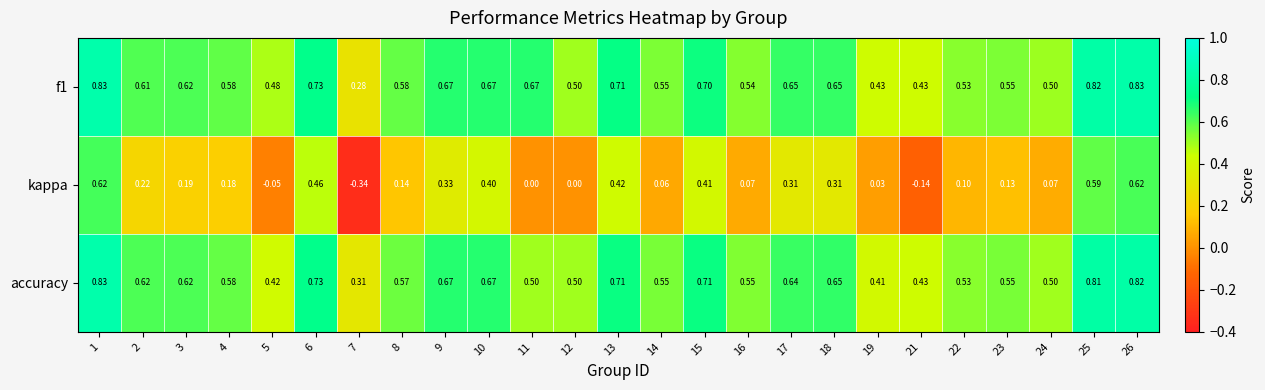

Which series has the widest spread of values?

kappa